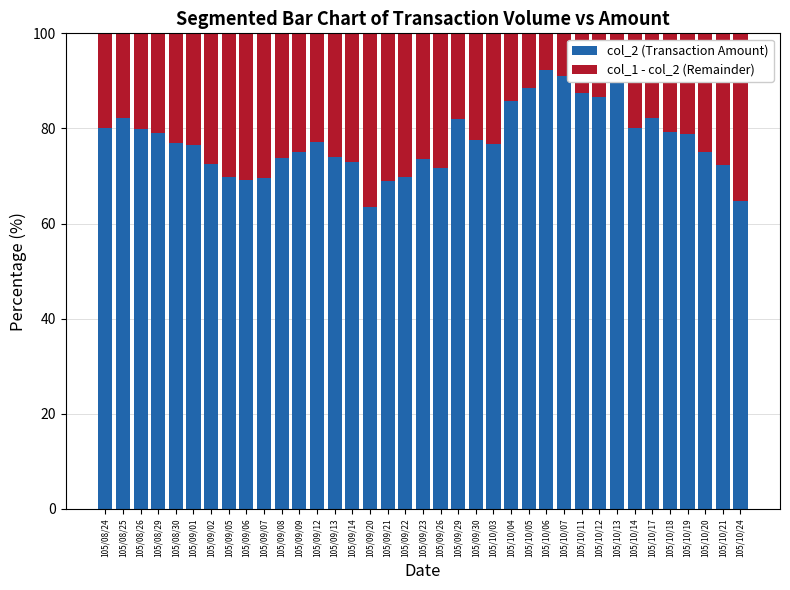

What is the value of the col_2 (Transaction Amount) bar at the 36th from the left?

72.2